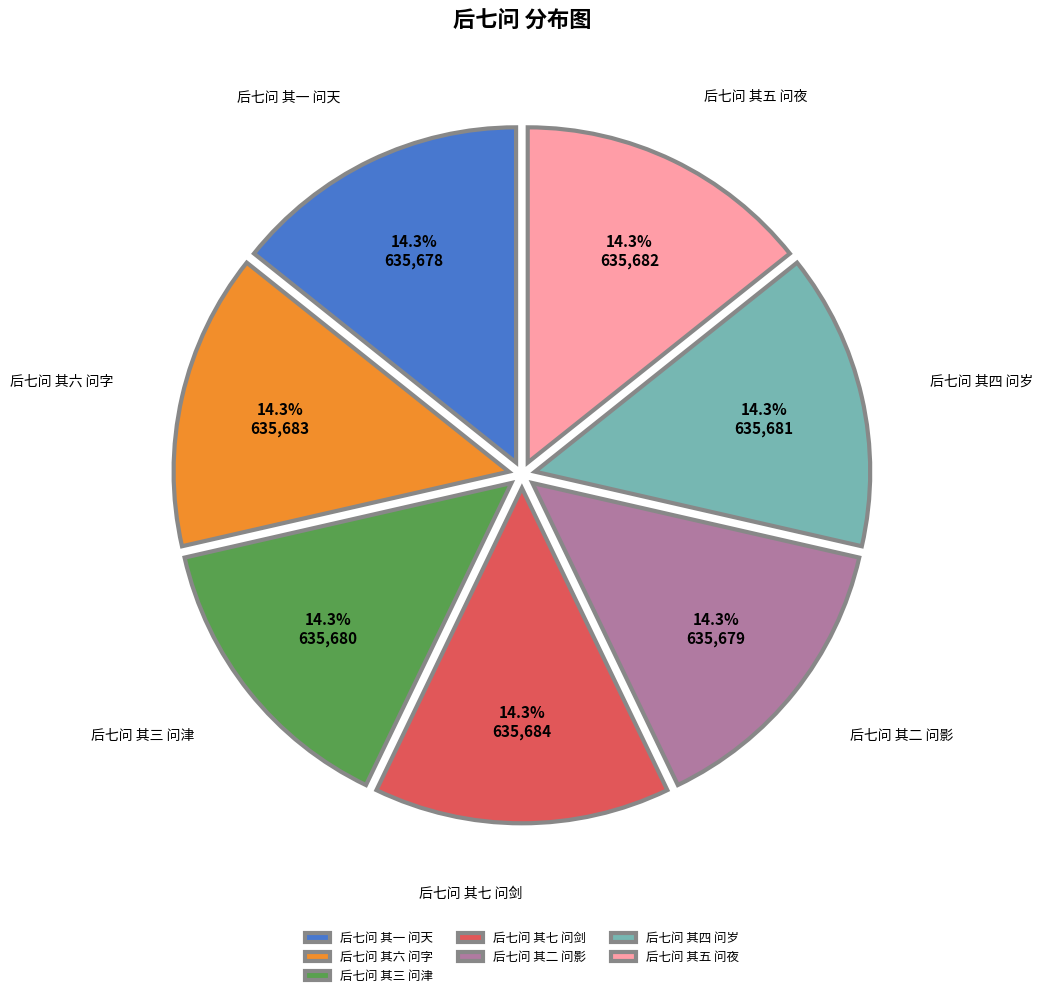

Combined, do 后七问 其六 问字 and 后七问 其四 问岁 account for over 50%?

No